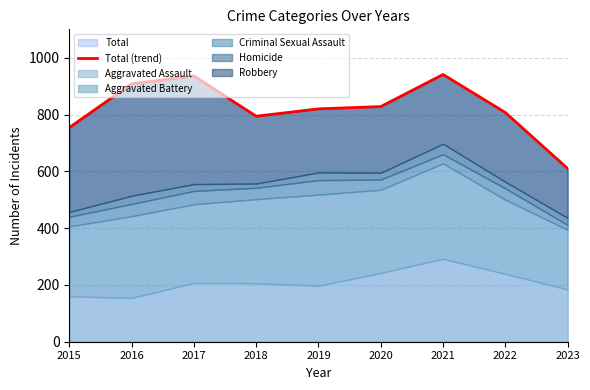

What is the difference between the maximum and minimum values?

331